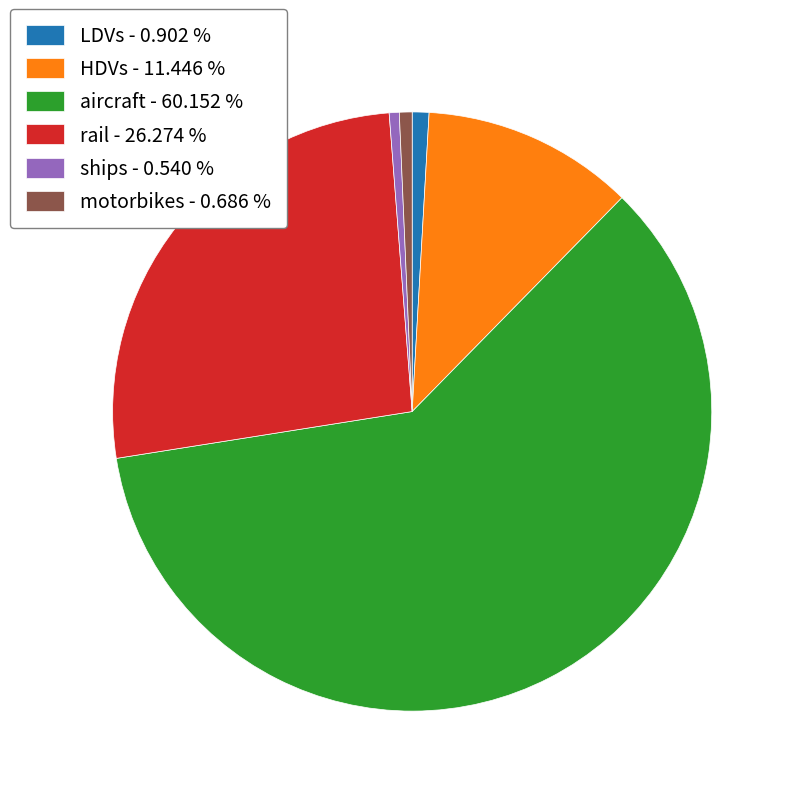

Approximately how many times larger is the value at rail - 26.274 % compared to ships - 0.540 %?

48.7